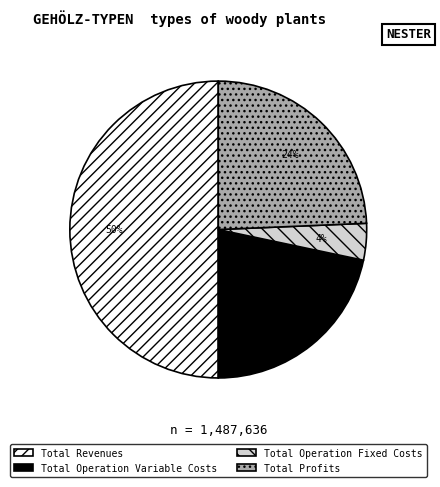

To the nearest percent, what is the average slice percentage?

25%